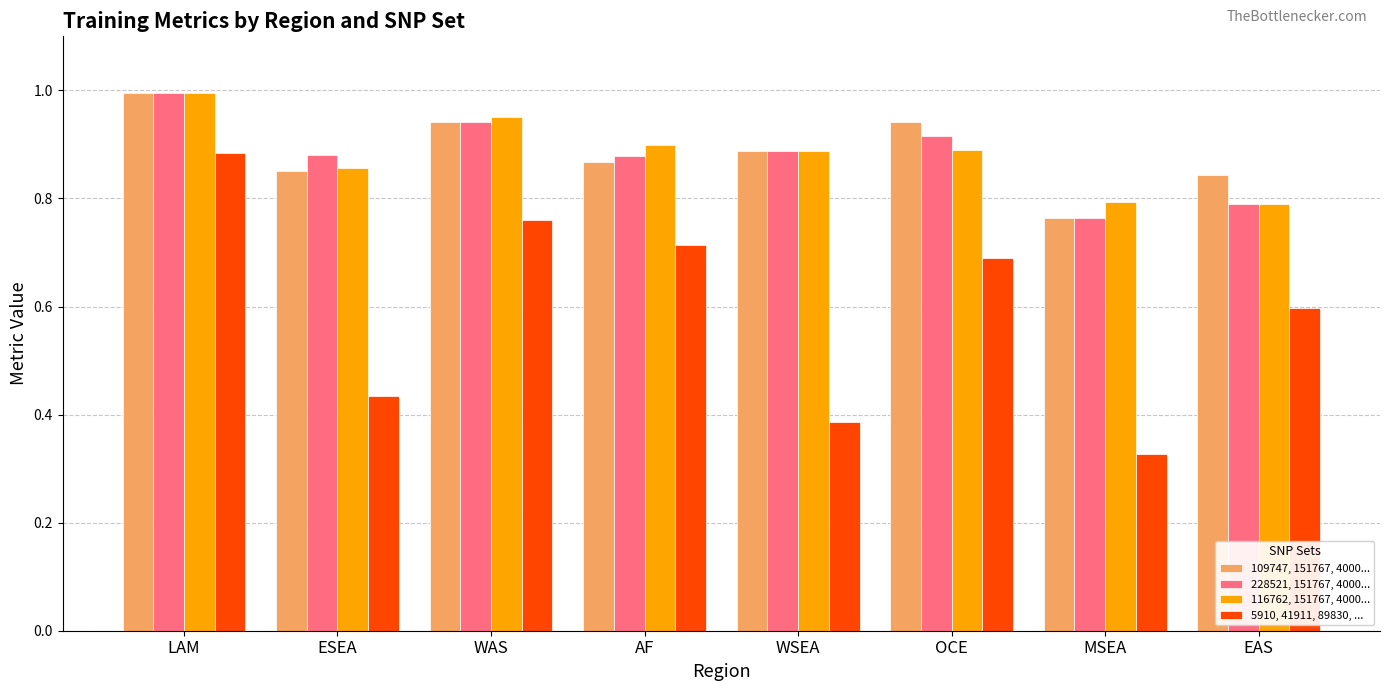

Are the bars horizontal?

No